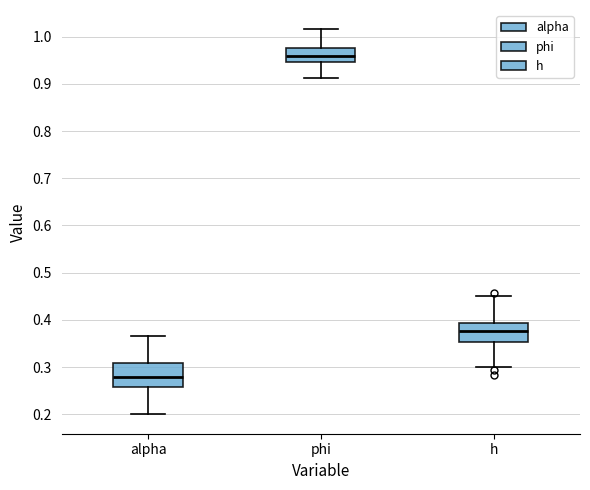

Which box's median line is the lowest?

alpha